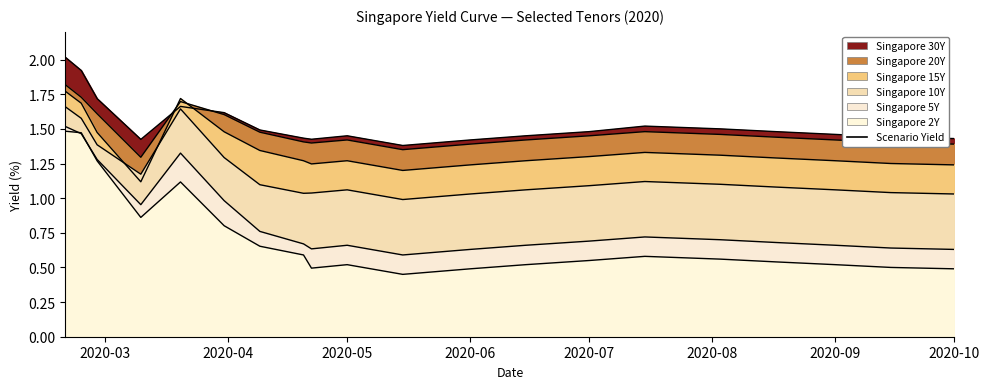

Rank the categories by Singapore 15Y value from highest to lowest.

2020-02-20, 2020-03-20, 2020-02-24, 2020-03-31, 2020-02-28, 2020-04-09, 2020-07-15, 2020-08-03, 2020-07-01, 2020-08-17, 2020-04-20, 2020-05-01, 2020-06-15, 2020-09-01, 2020-09-15, 2020-04-22, 2020-06-01, 2020-10-01, 2020-05-15, 2020-03-10